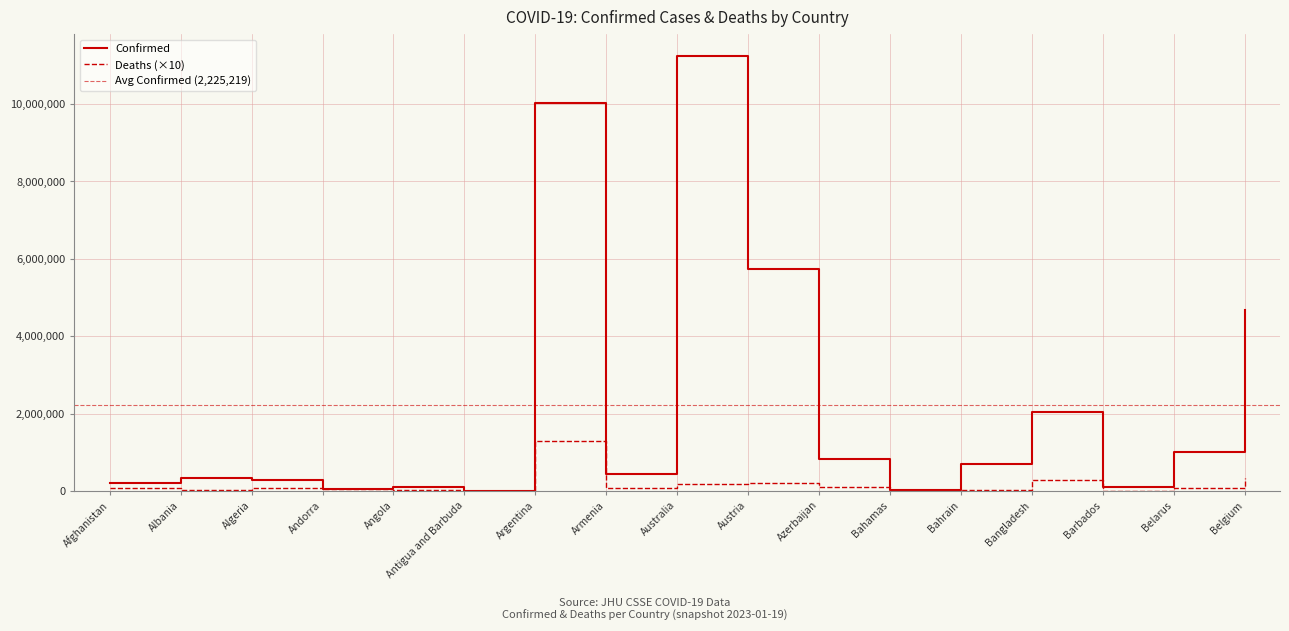

The Deaths series shows 33897 at Angola. True or false?

False